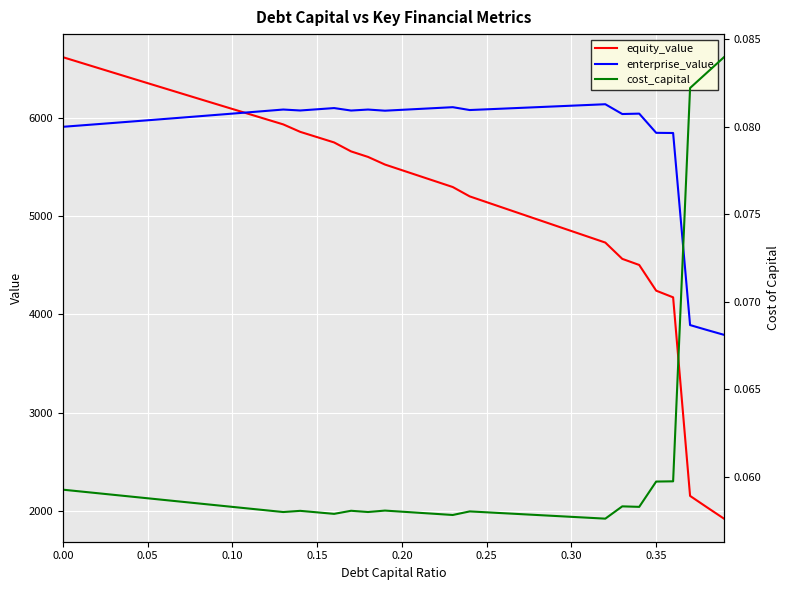

What is the lowest value of the equity_value series?

1918.1